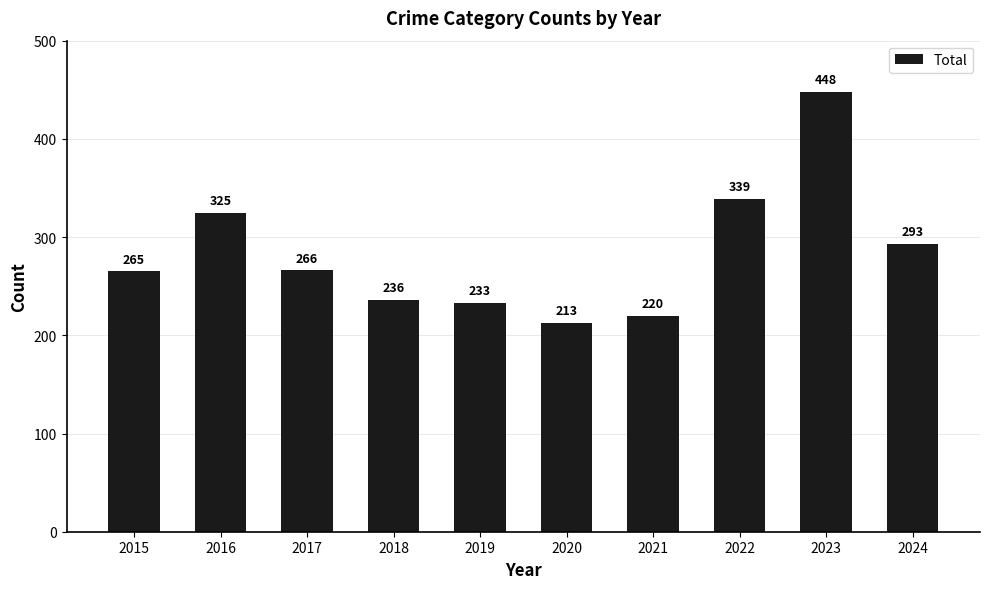

Reading right to left, extract all data points from this chart.

293	448	339	220	213	233	236	266	325	265